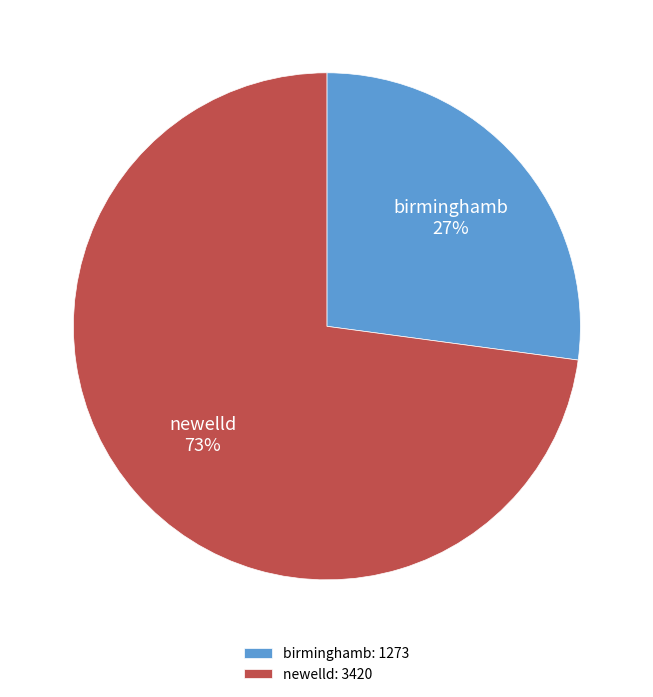

Count the number of slices in the pie.

2